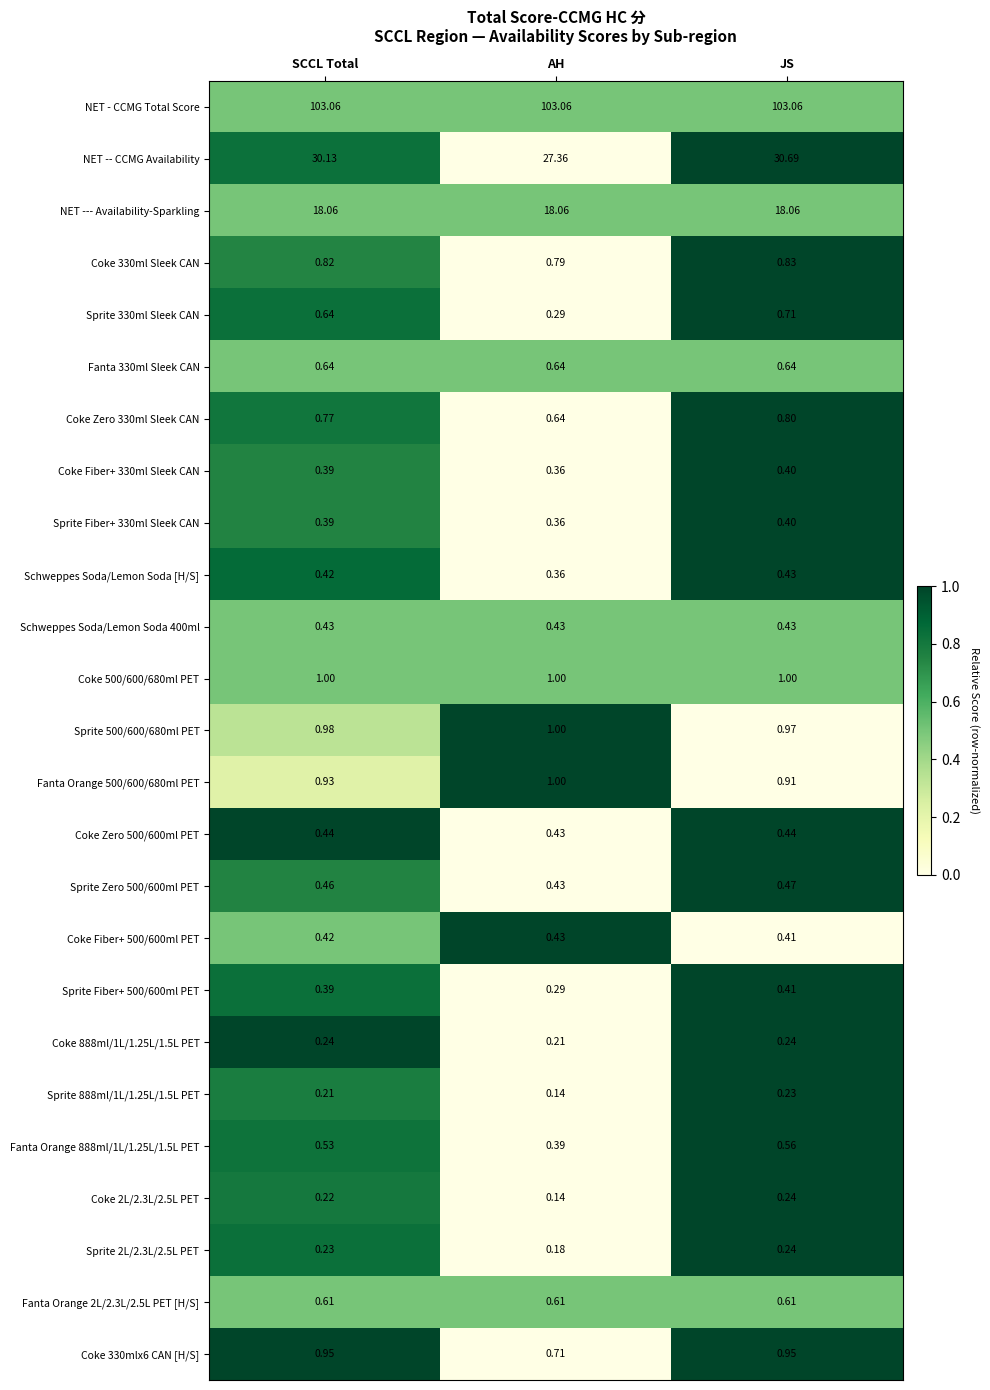

What is the total value across all series at JS?

164.1